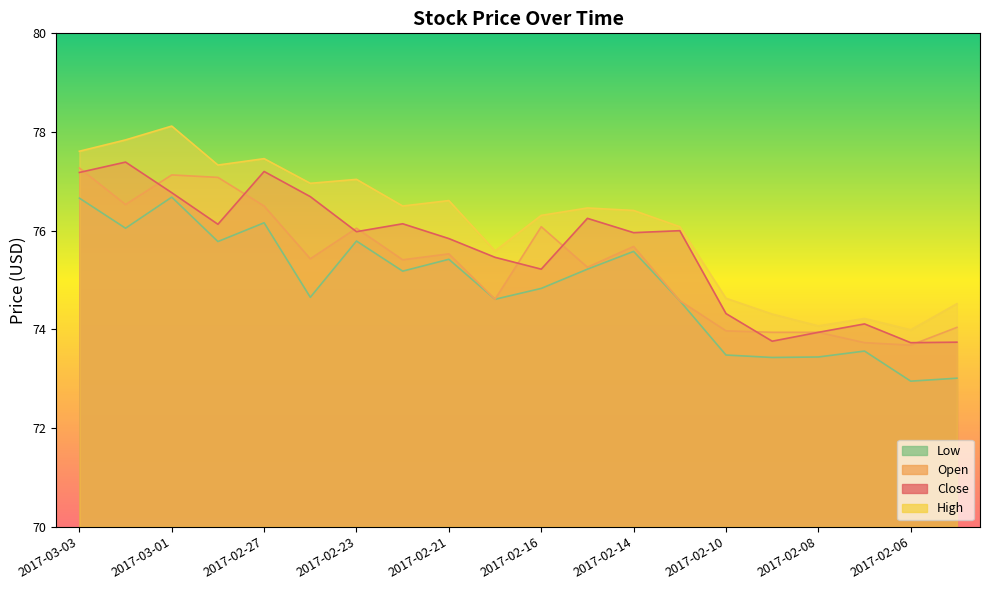

True or false: Low and High cross at least once.

False